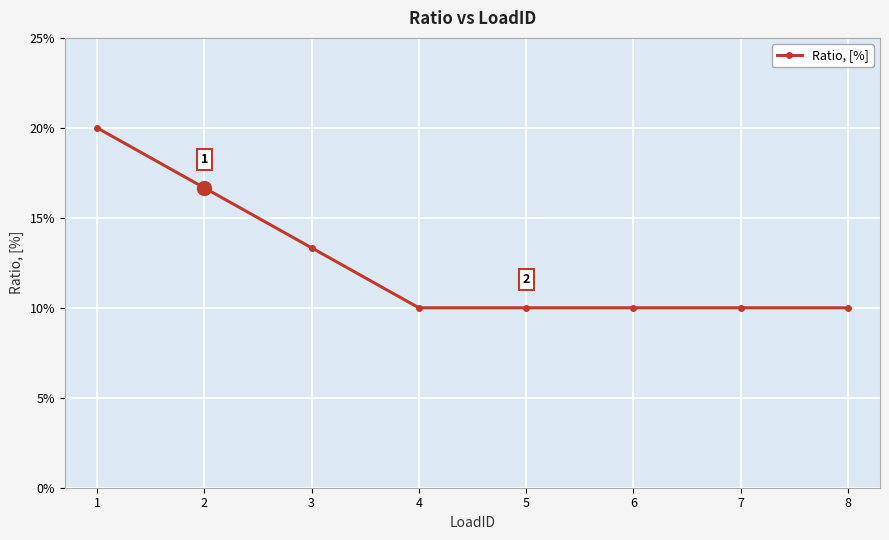

Does the chart have visible grid lines?

Yes